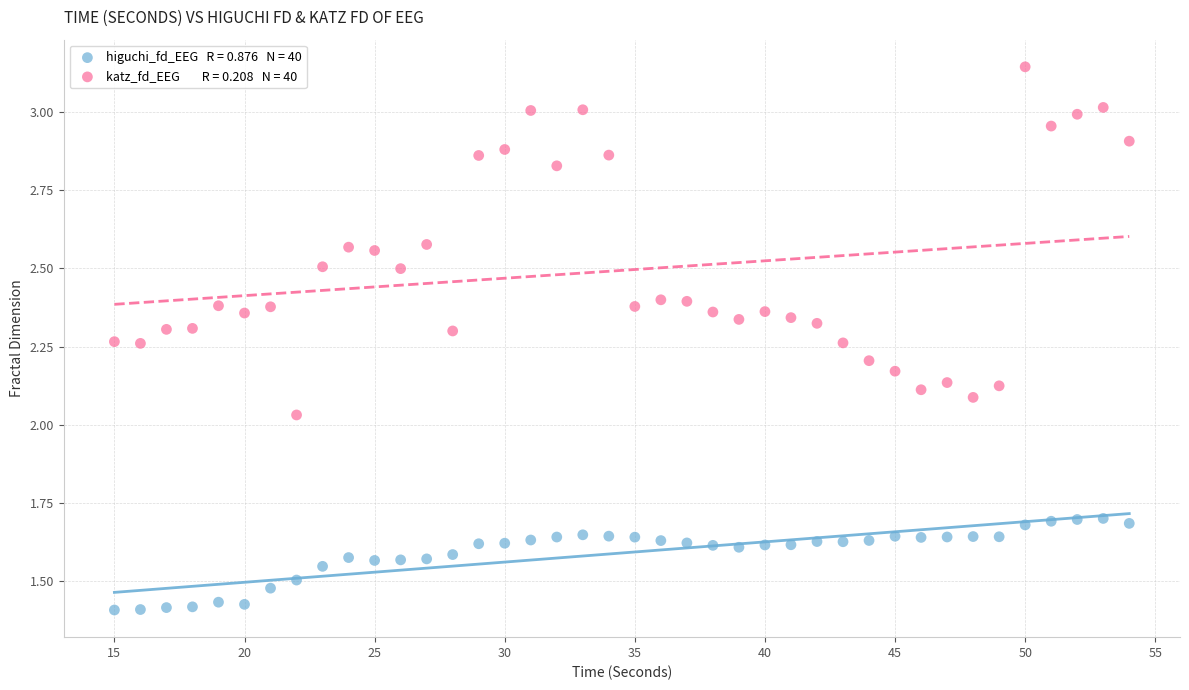

Across all data points, what is the range of X values (max minus min)?

39.0